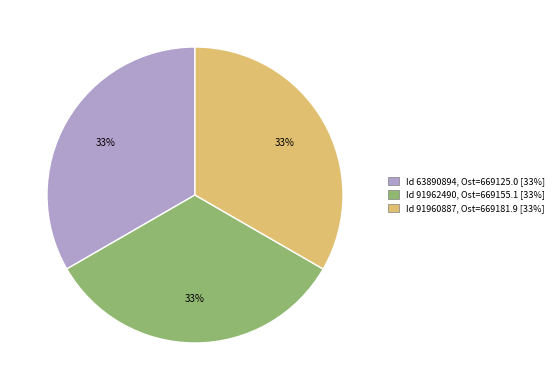

Is there any slice that represents more than half of the pie?

No